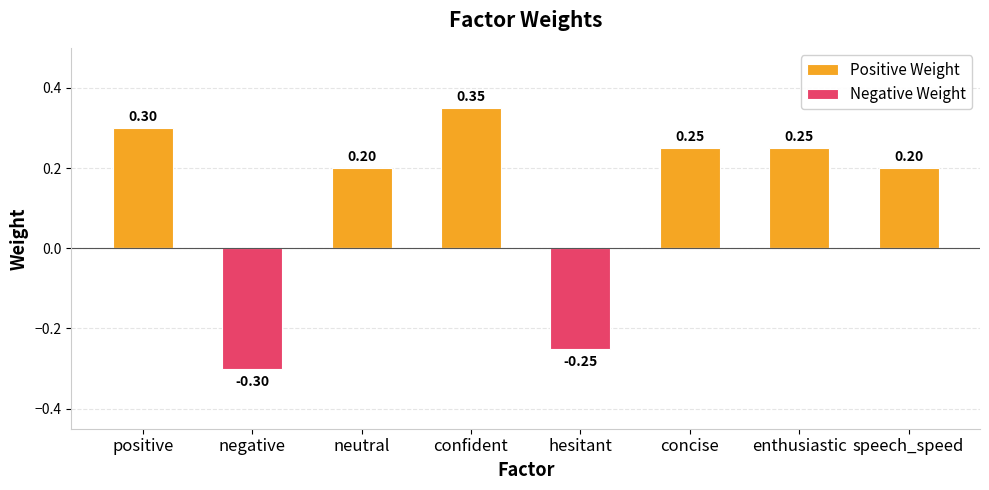

Reading left to right, what are all the values shown in this chart?

Positive Weight: positive=0.3	negative=0.0	neutral=0.2	confident=0.3	hesitant=0.0	concise=0.2	enthusiastic=0.2	speech_speed=0.2
Negative Weight: positive=0.0	negative=-0.3	neutral=0.0	confident=0.0	hesitant=-0.2	concise=0.0	enthusiastic=0.0	speech_speed=0.0